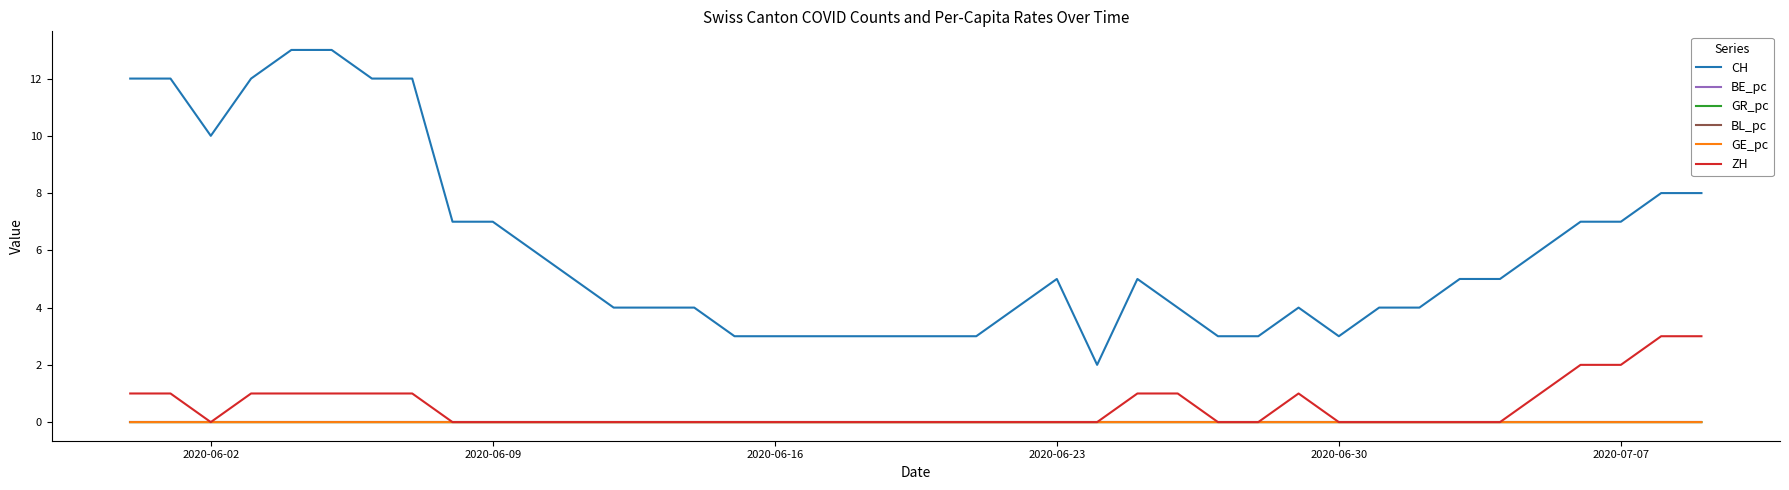

What is the average value of the CH series?

6.0